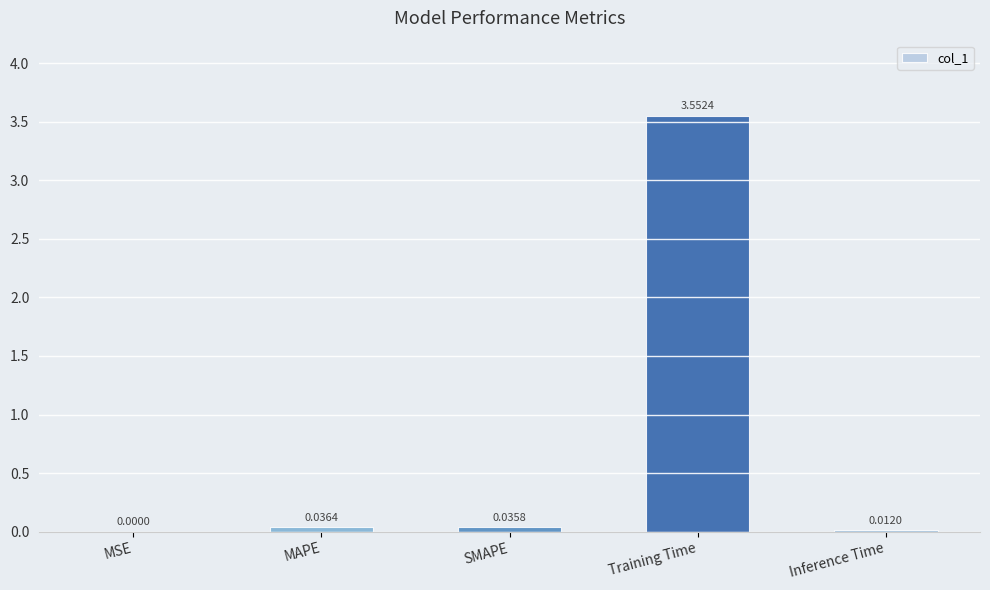

What is the change in value from MSE to Training Time?

+3.6